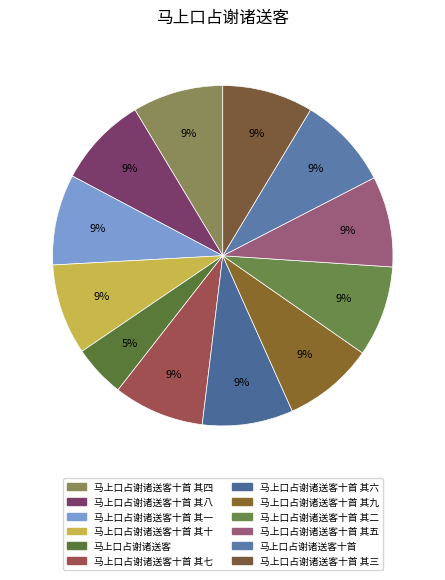

Combined, what portion of the pie is 马上口占谢诸送客十首 其八 and 马上口占谢诸送客十首 其一?

17.2%